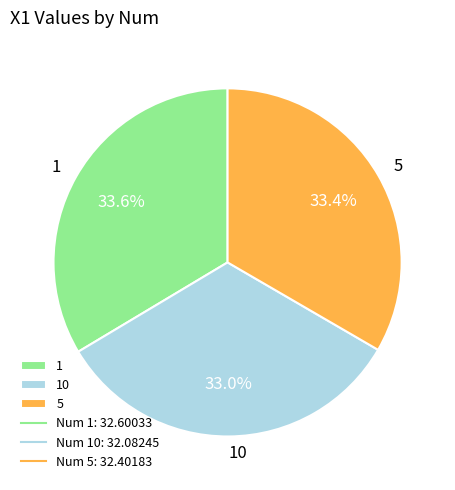

Approximately how many times larger is the value at 10 compared to 5?

1.0